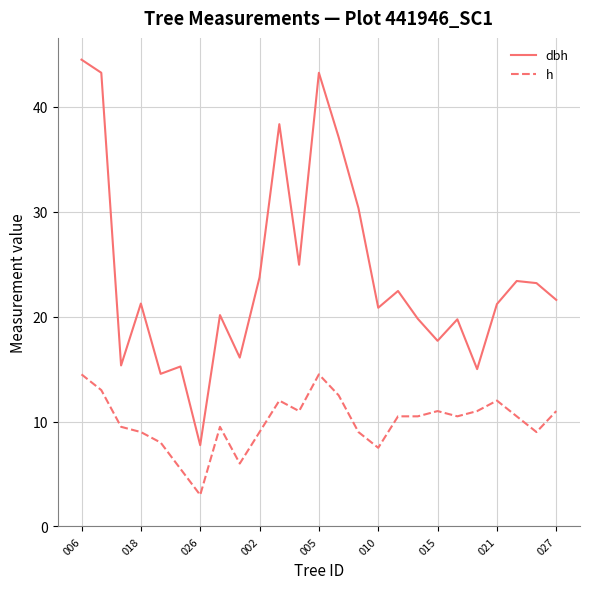

True or false: h and dbh intersect in this chart.

False